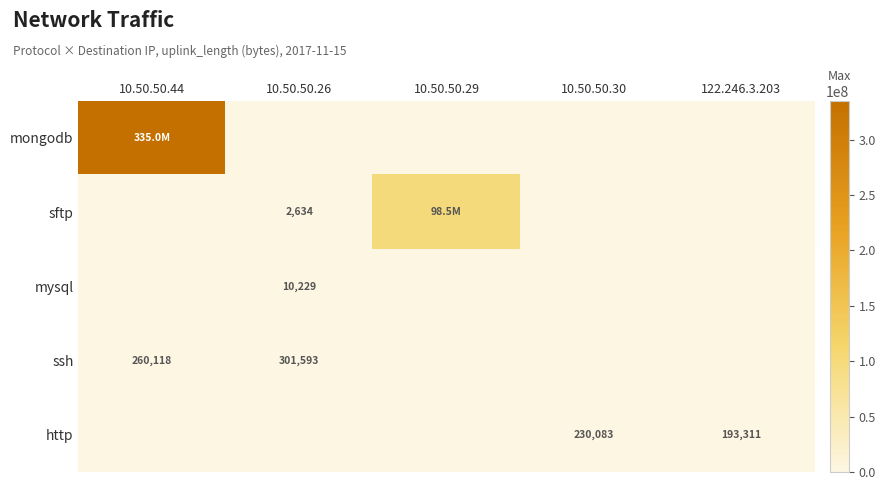

Rank the categories by mysql value from lowest to highest.

10.50.50.44, 10.50.50.29, 10.50.50.30, 122.246.3.203, 10.50.50.26